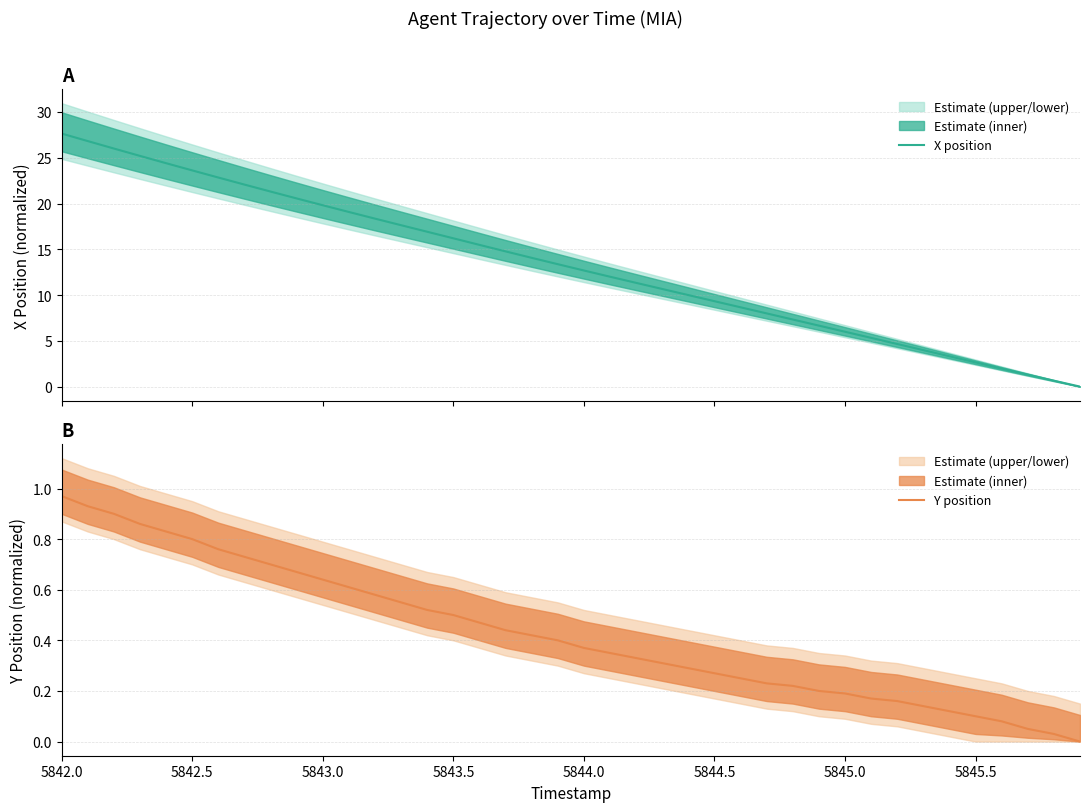

Reading right to left, extract all data points from this chart.

X position: 0.0	0.6	1.3	2.0	2.6	3.3	4.0	4.7	5.3	6.0	6.7	7.3	8.0	8.7	9.3	10.0	10.7	11.3	12.0	12.7	13.4	14.1	14.8	15.5	16.2	16.9	17.6	18.3	19.1	19.8	20.6	21.3	22.1	22.8	23.6	24.4	25.2	26.0	26.8	27.6
Y position: 0.0	0.0	0.1	0.1	0.1	0.1	0.1	0.2	0.2	0.2	0.2	0.2	0.2	0.2	0.3	0.3	0.3	0.3	0.3	0.4	0.4	0.4	0.4	0.5	0.5	0.5	0.6	0.6	0.6	0.6	0.7	0.7	0.7	0.8	0.8	0.8	0.9	0.9	0.9	1.0